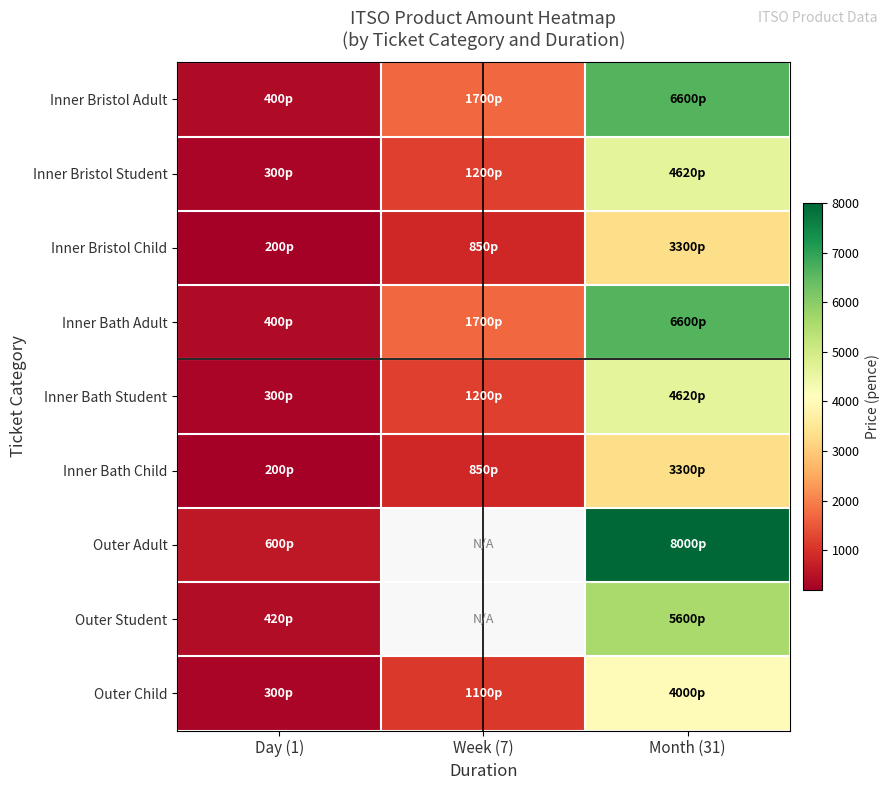

What is the total value across all series at Day (1)?

3120.0